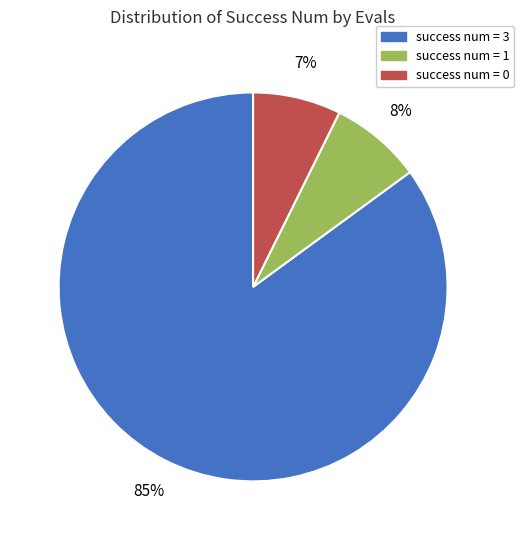

The success num = 0 slice represents 13% of the pie. True or false?

False